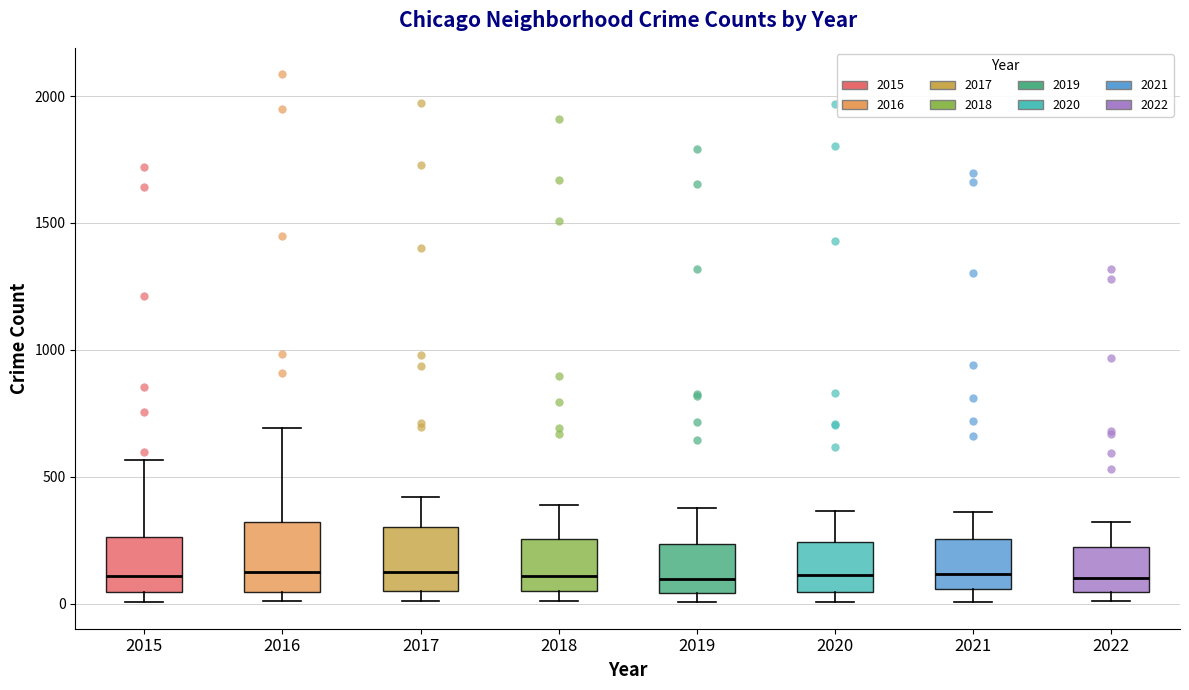

Reading left to right, read every box against the y-axis: the position of its median line, the range the box covers, and the ends of its whiskers. The values are not printed on the chart, so give them approximately, as read against the axis.

2015: median 100, box 50 to 250, whiskers 0 to 550
2016: median 150, box 50 to 300, whiskers 0 to 700
2017: median 100, box 50 to 300, whiskers 0 to 400
2018: median 100, box 50 to 250, whiskers 0 to 400
2019: median 100, box 50 to 250, whiskers 0 to 400
2020: median 100, box 50 to 250, whiskers 0 to 350
2021: median 100, box 50 to 250, whiskers 0 to 350
2022: median 100, box 50 to 200, whiskers 0 to 300